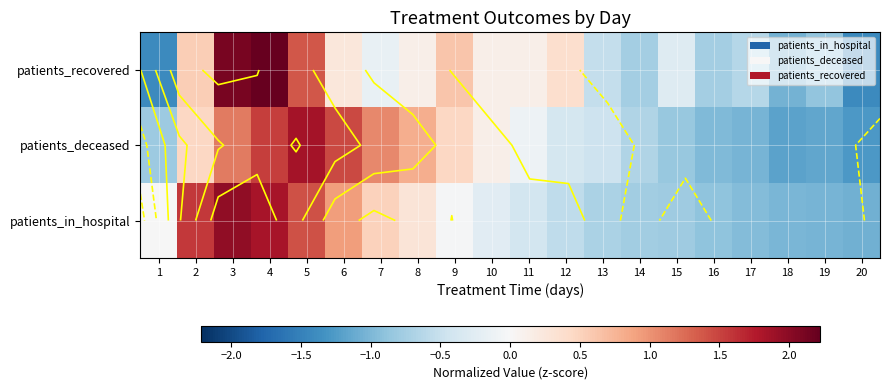

The value of patients_deceased at 5 is 1.8. True or false?

True